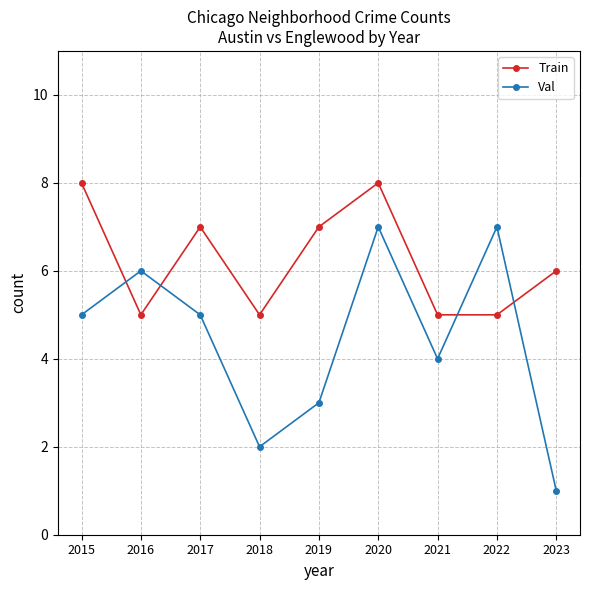

How many interior local valleys does the Val series have?

2